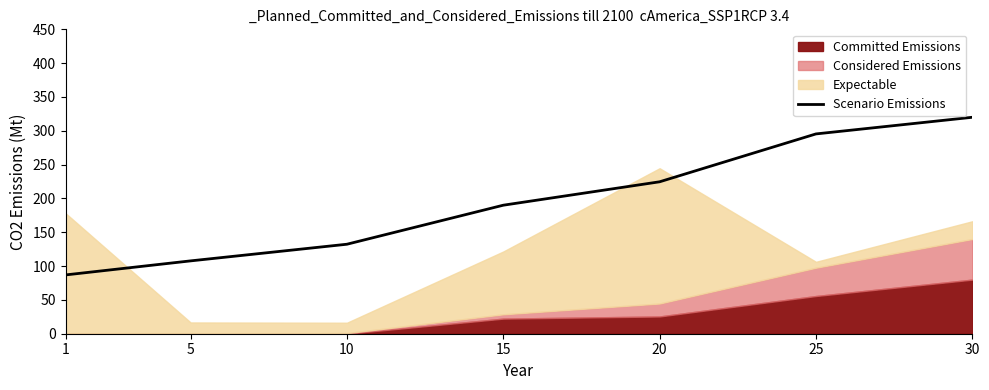

List the labels in order of value, smallest first.

1, 5, 10, 15, 20, 25, 30